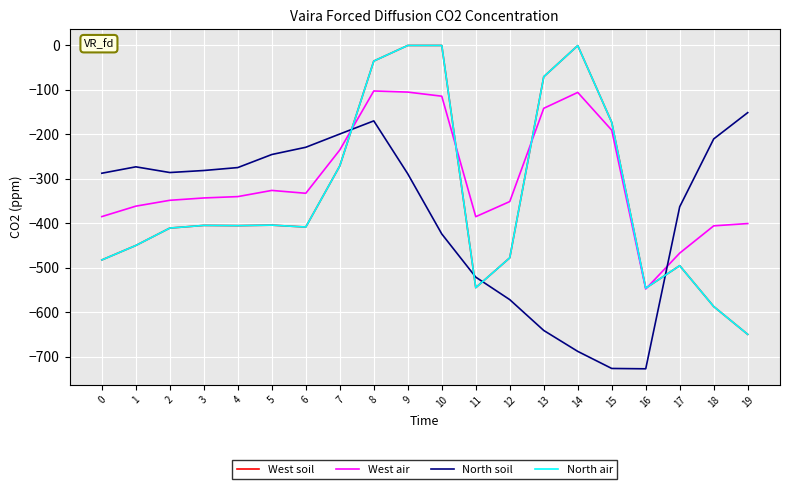

Is this an area chart (filled region under the line)?

No